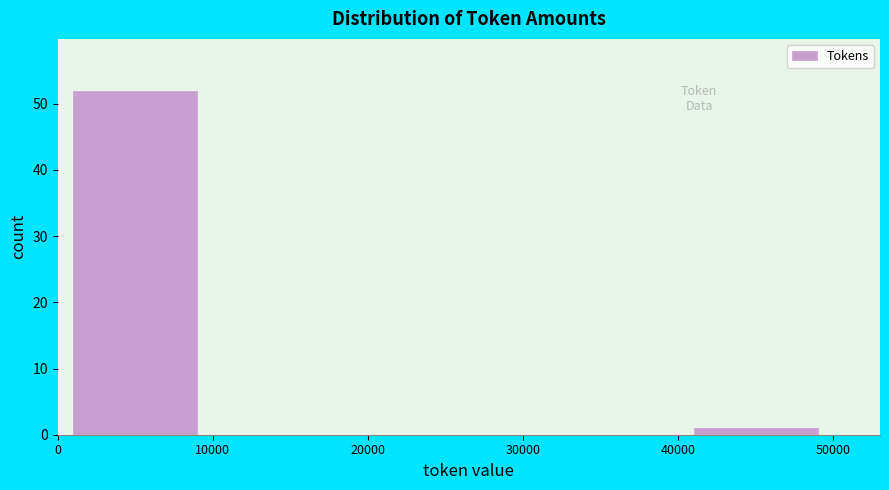

Over which range of the x-axis is the bar tallest?

0 to 10000